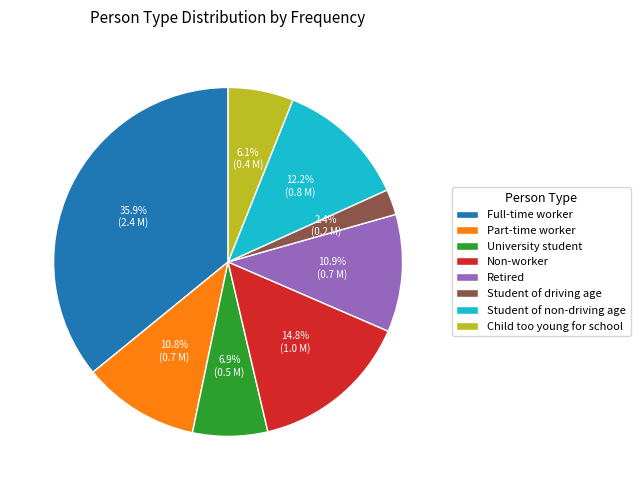

What is the ratio of the value at Non-worker to the value at Retired?

1.4